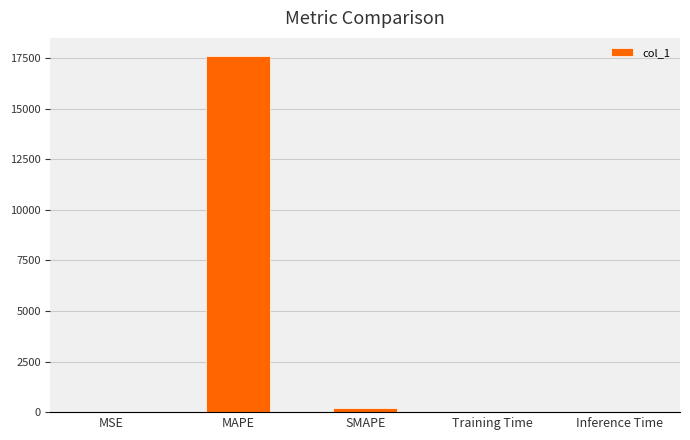

Count the number of categories in the chart.

5